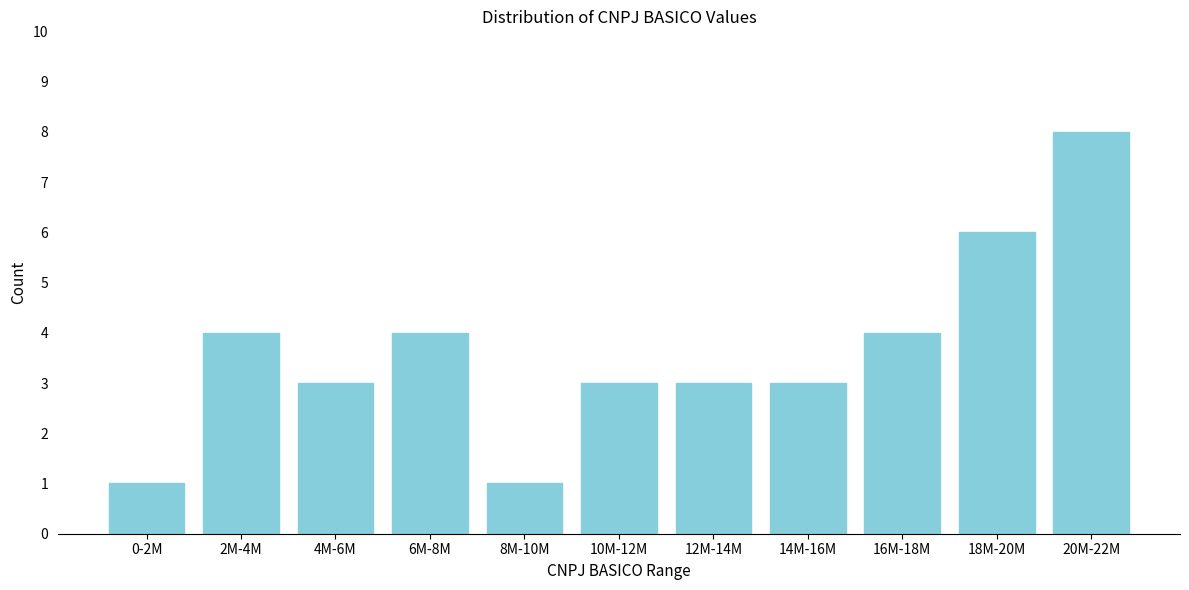

Reading right to left, transcribe all the data shown in this chart.

8	6	4	3	3	3	1	4	3	4	1